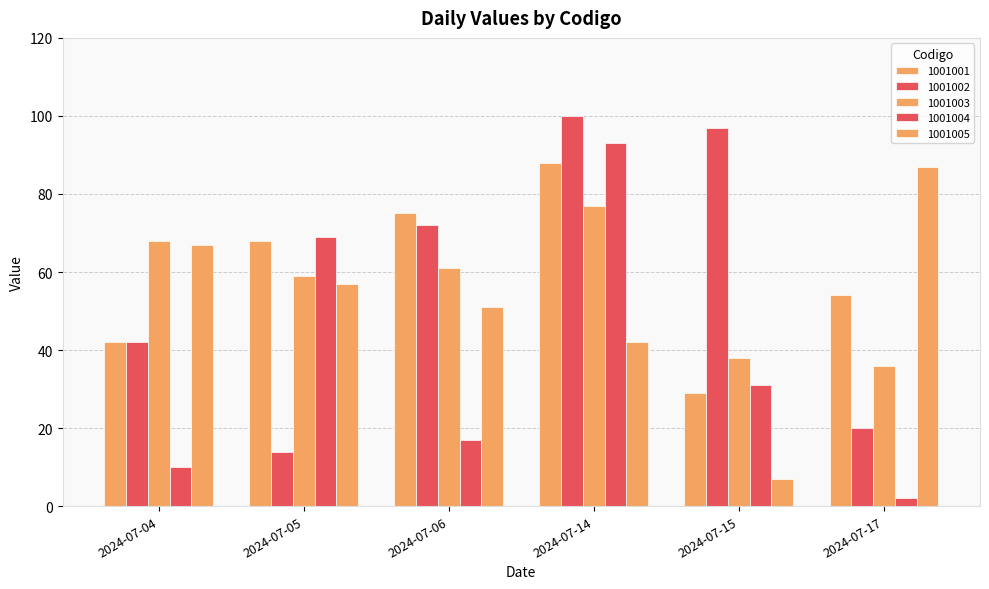

Does the chart contain any negative values?

No